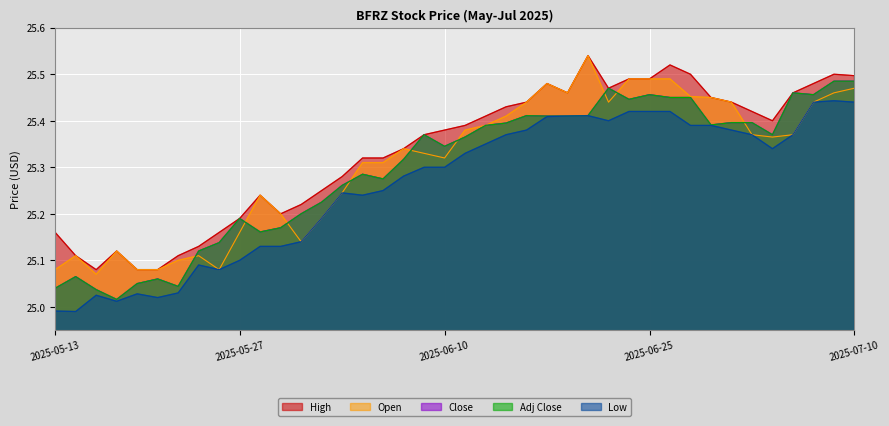

List the series in order of their peak value, highest first.

High, Open, Close, Adj Close, Low